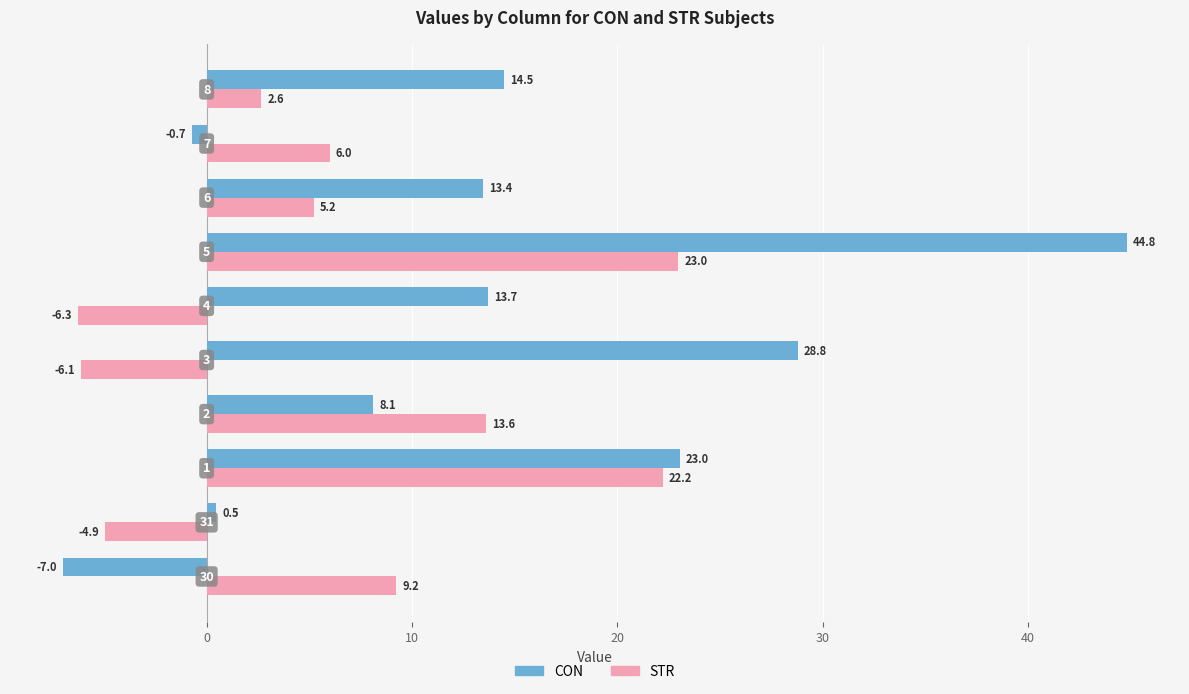

Rank the series by their average value, from highest to lowest.

CON, STR